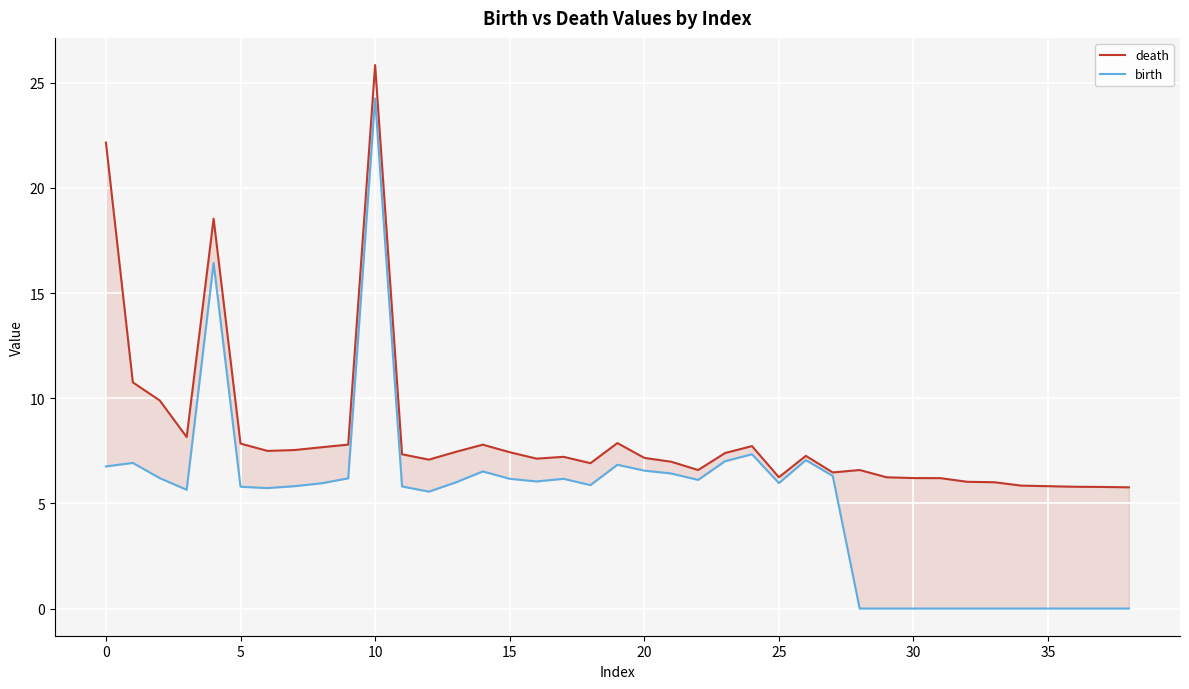

What is the difference between the second highest and minimum values in the birth series?

16.4